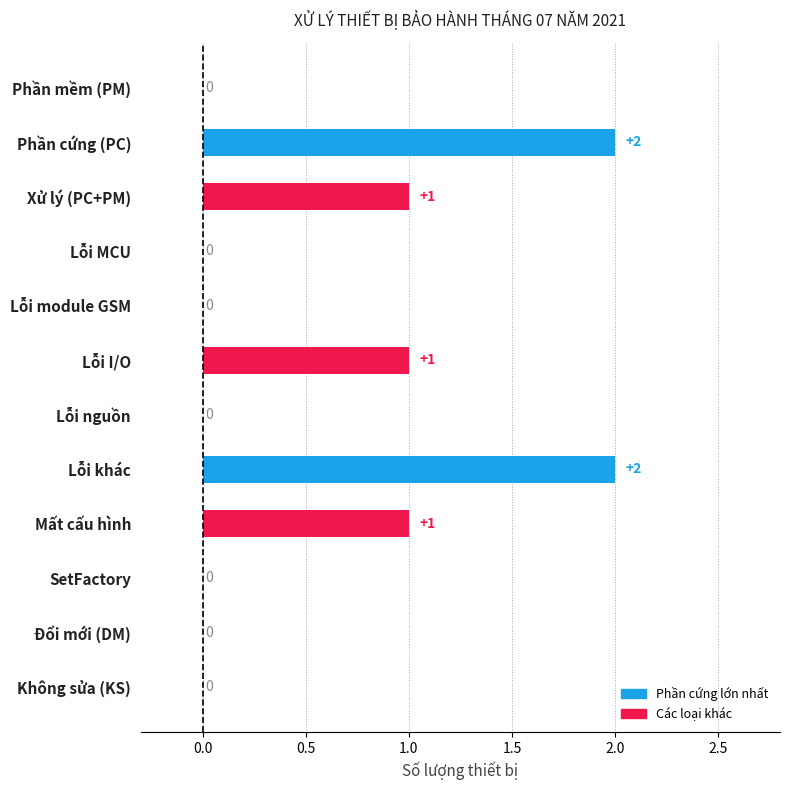

Reading top to bottom, list all the values displayed in this chart.

Phần mềm (PM)=0	Phần cứng (PC)=2	Xử lý (PC+PM)=1	Lỗi MCU=0	Lỗi module GSM=0	Lỗi I/O=1	Lỗi nguồn=0	Lỗi khác=2	Mất cấu hình=1	SetFactory=0	Đổi mới (DM)=0	Không sửa (KS)=0